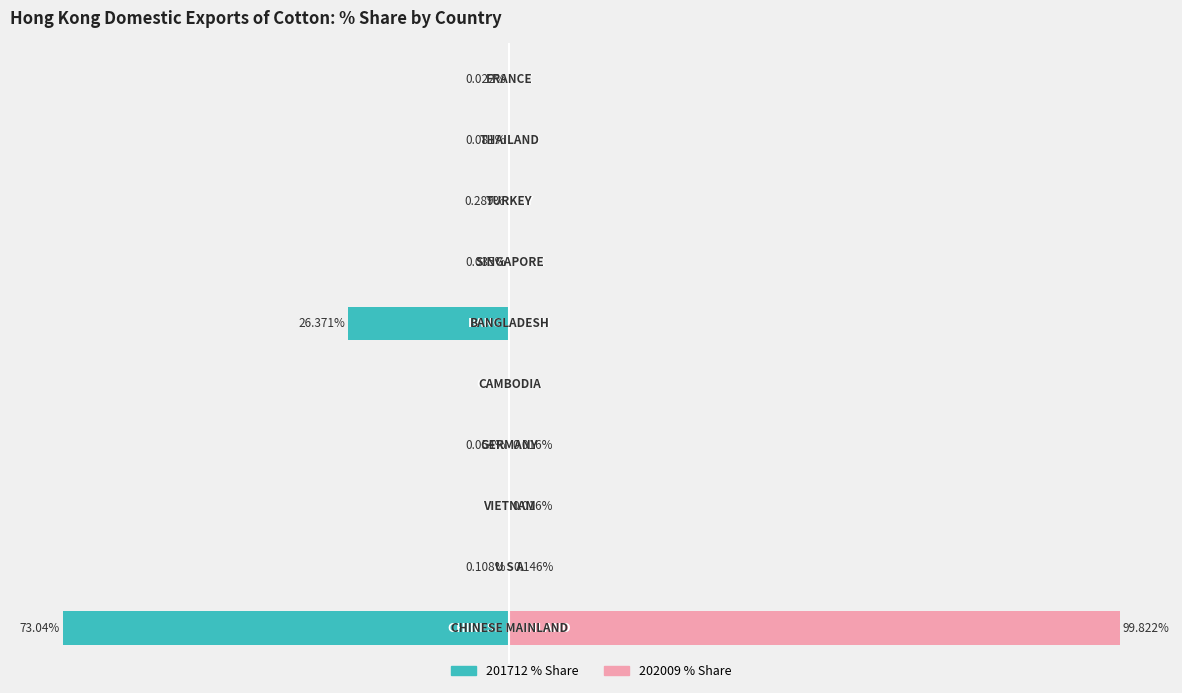

What position from the right is 50?

4